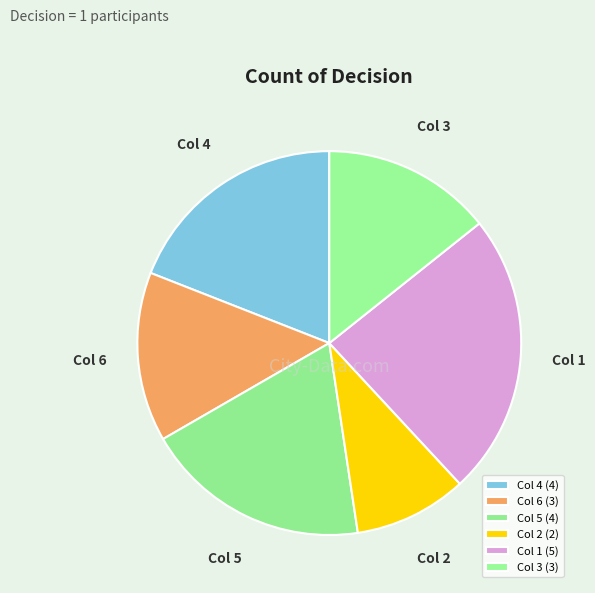

Count the number of slices in the pie.

6